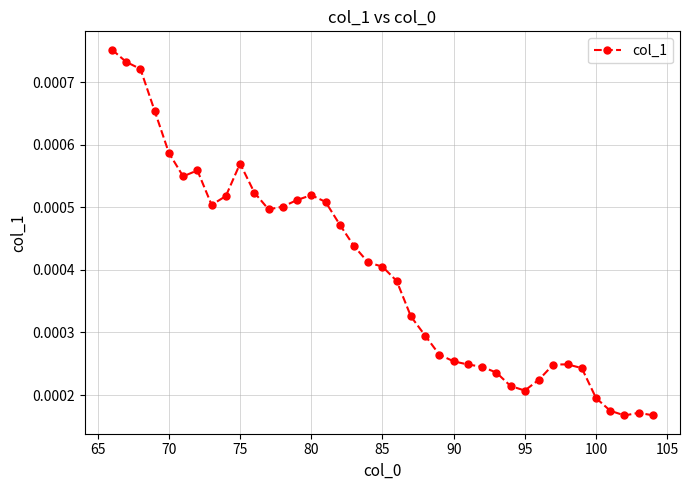

True or false: the data has more than 0 interior local peaks.

True